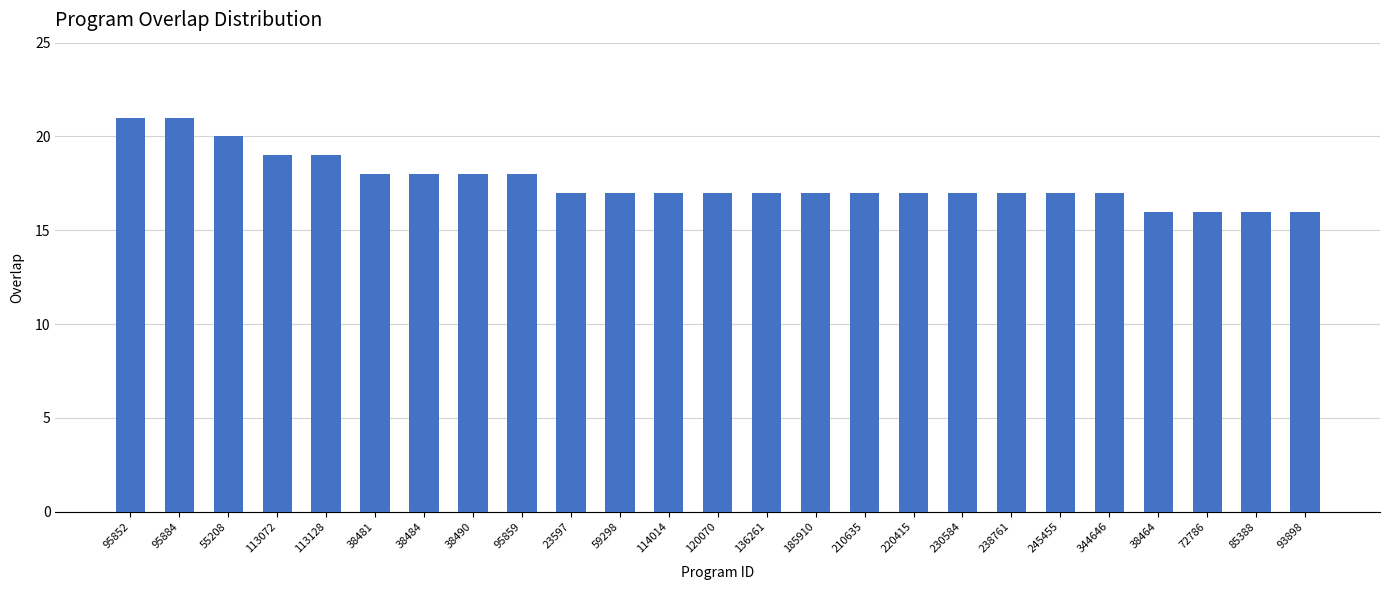

What is the ratio of the value at 38464 to the value at 95852?

0.8